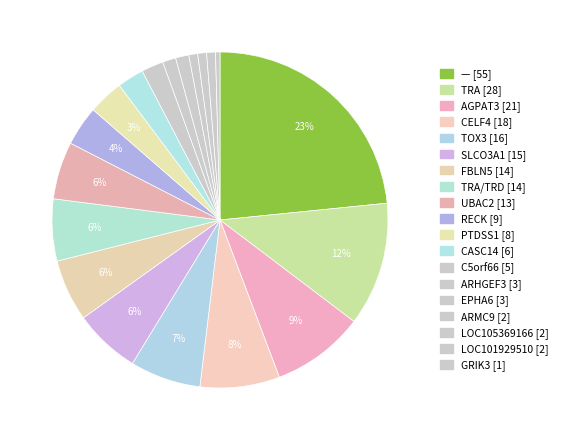

How many slices are in this pie chart?

19